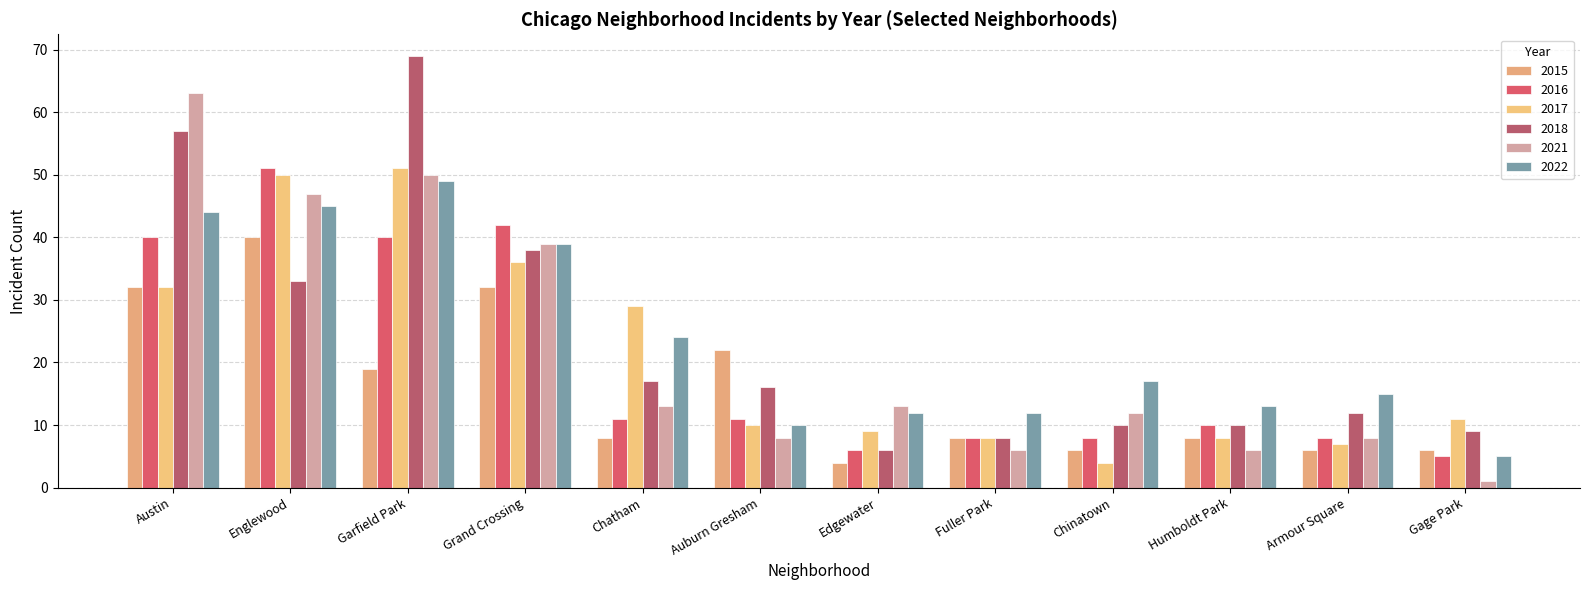

Which label corresponds to the largest value in the chart?

Garfield Park